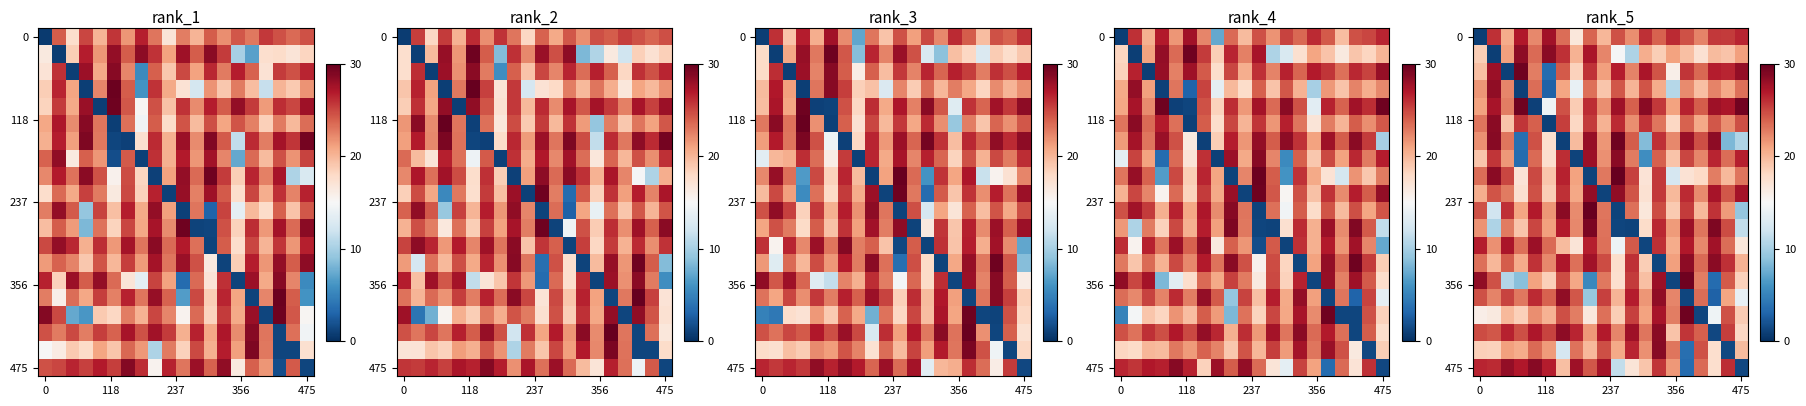

What is the total value across all series at 17?

419.6